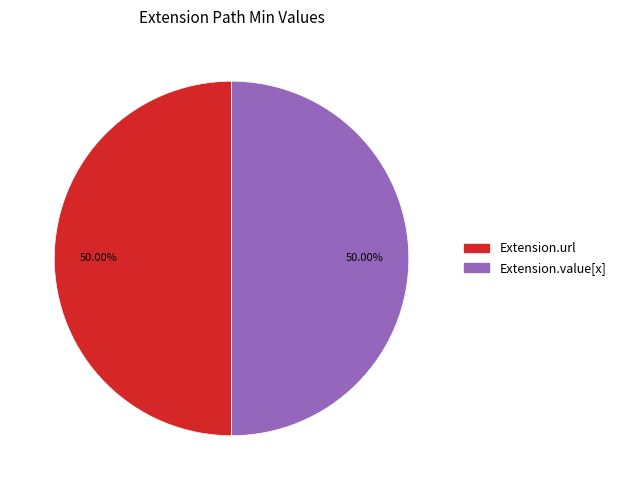

How many segments does this pie chart have?

2